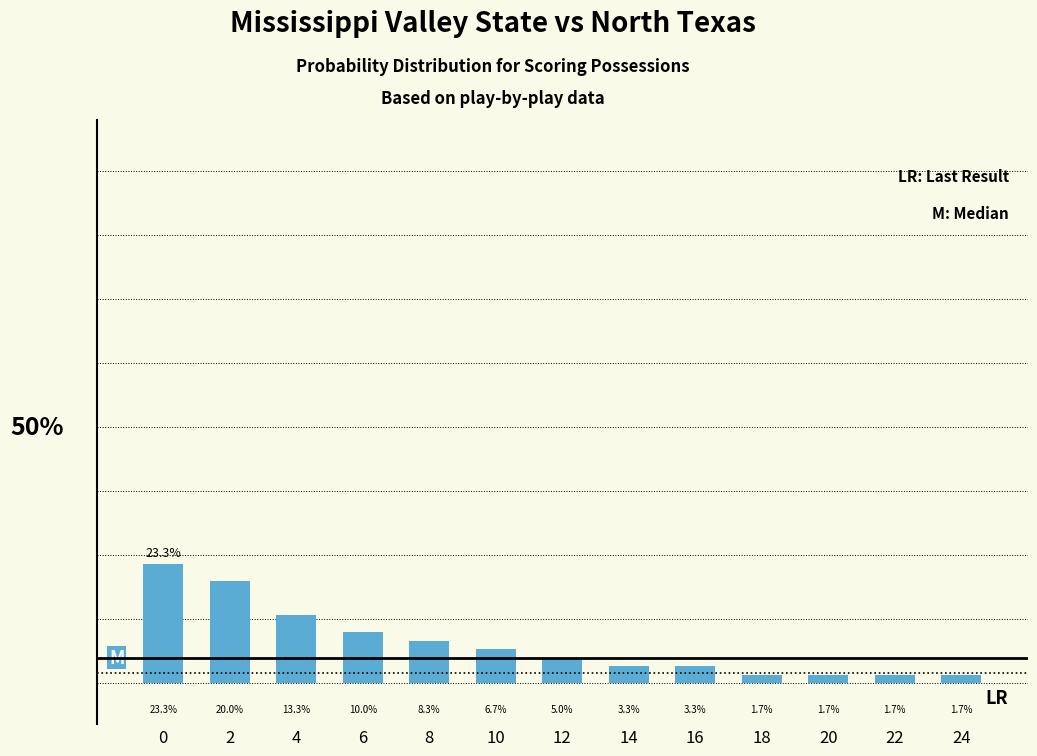

True or false: the data shows 7.8 at 4.

False